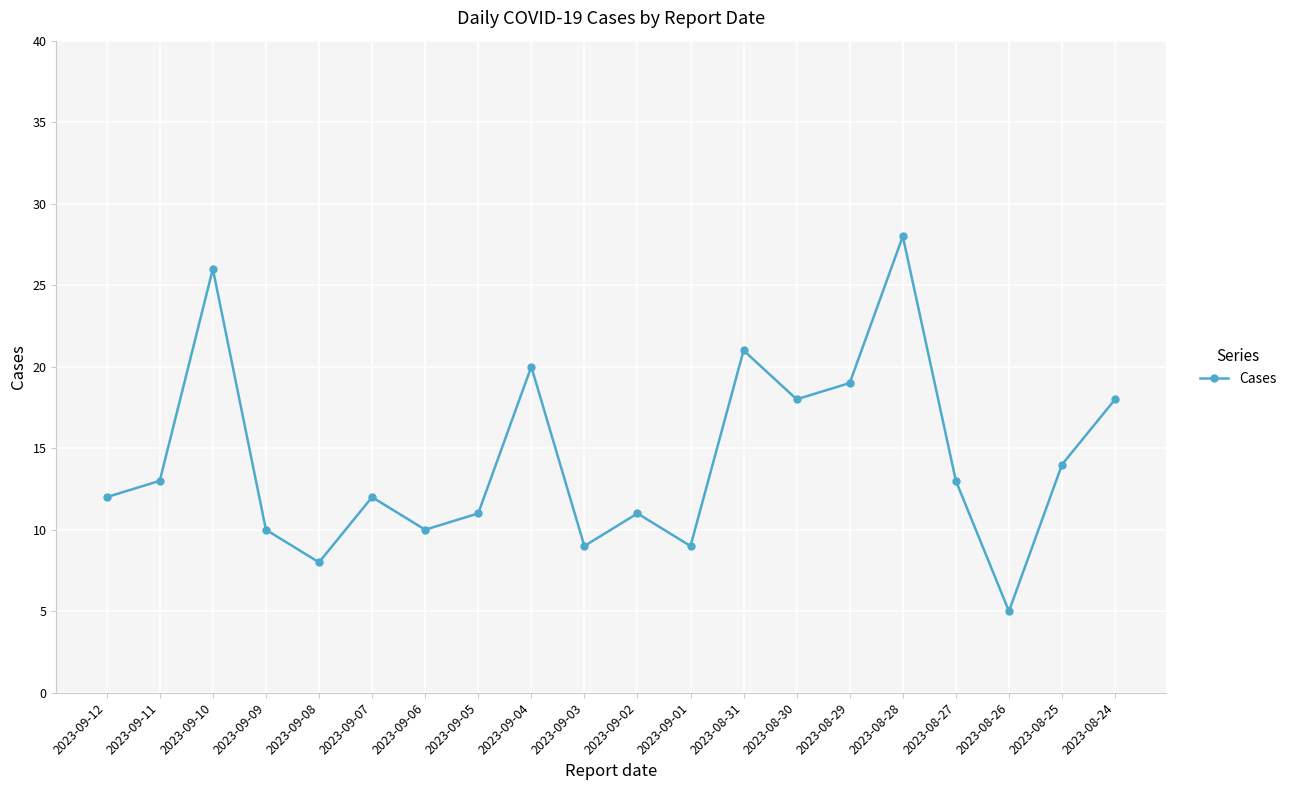

True or false: the data shows 21 at 2023-08-31.

True